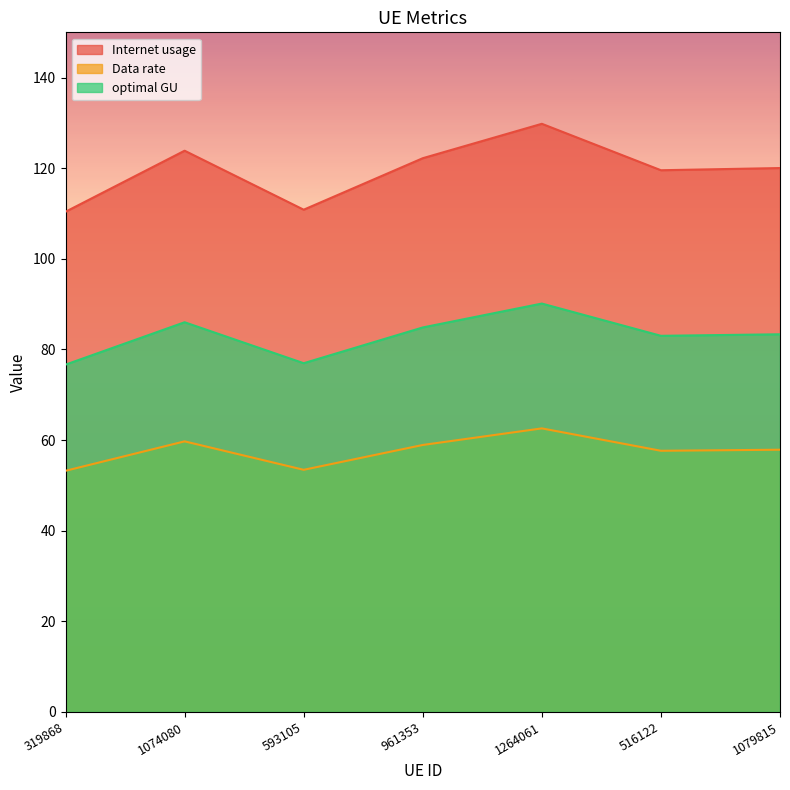

True or false: Data rate and Internet usage intersect in this chart.

False